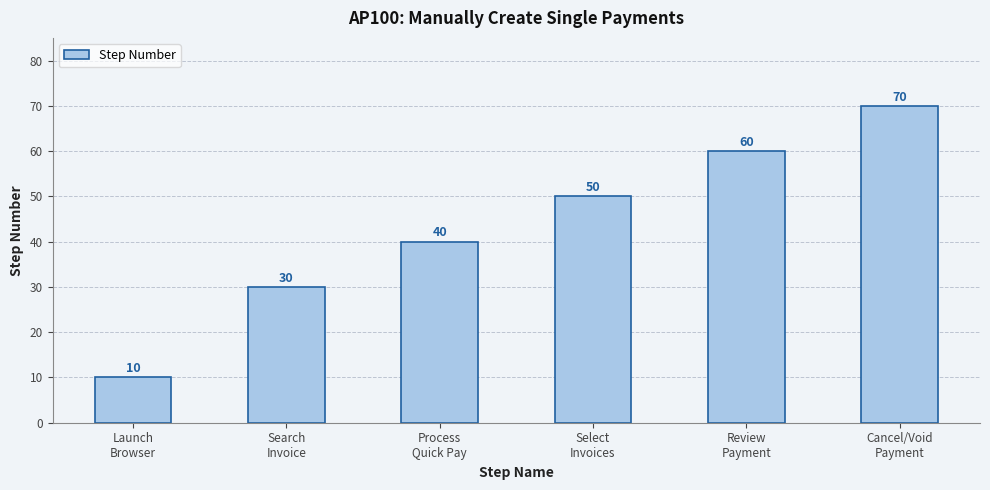

Count the values in the range 30 to 60.

4